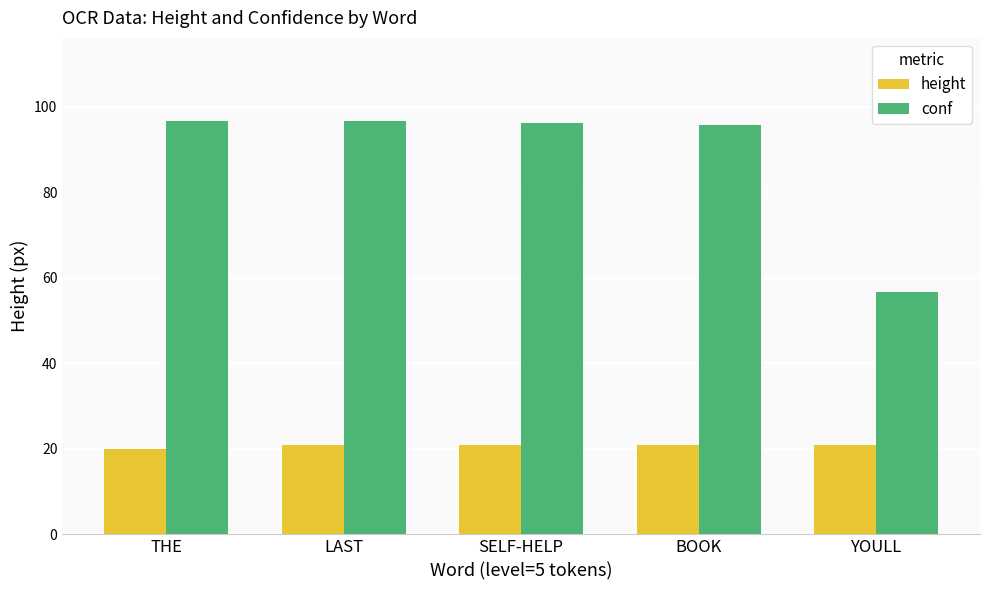

How many height values are between 21 and 22?

4